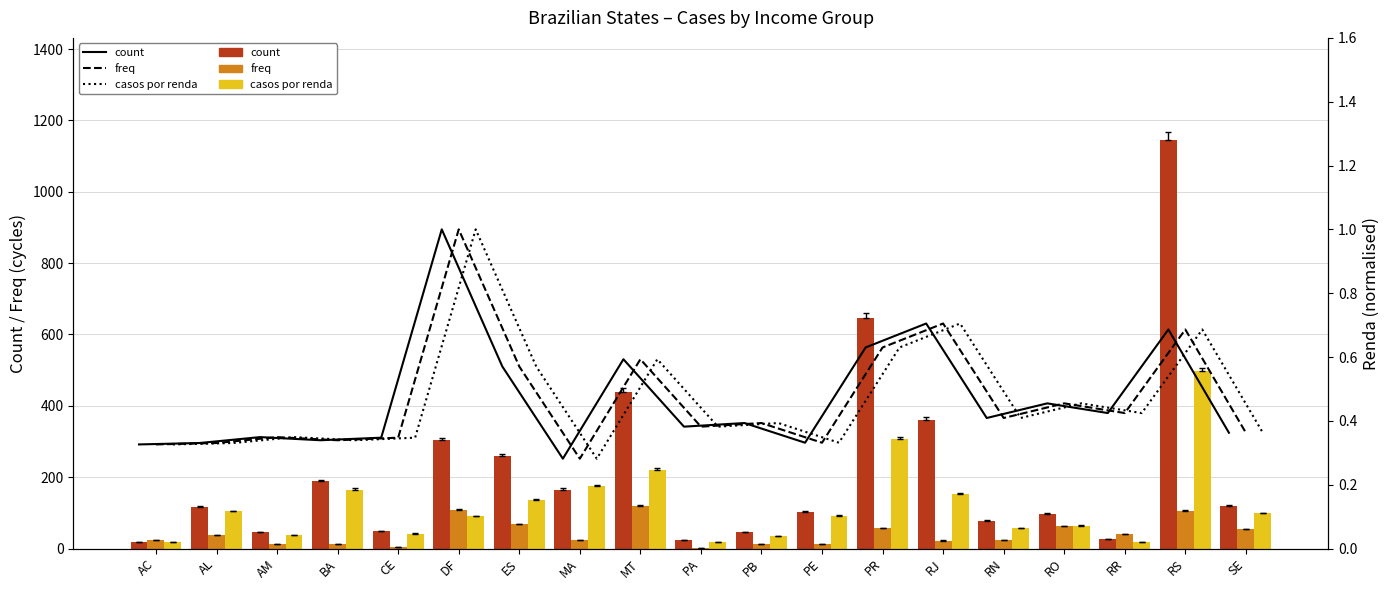

What is the difference between the maximum and second lowest values in the renda (norm, group1) series?

0.7